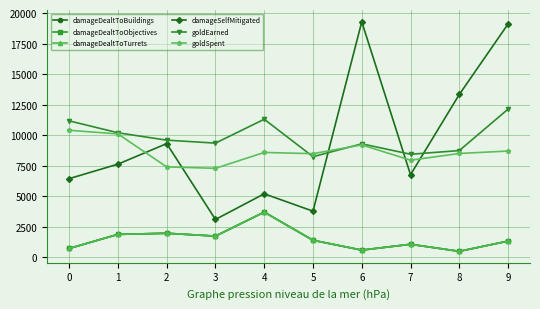

What is the value of the damageDealtToObjectives point at the 2nd from the left?

1873